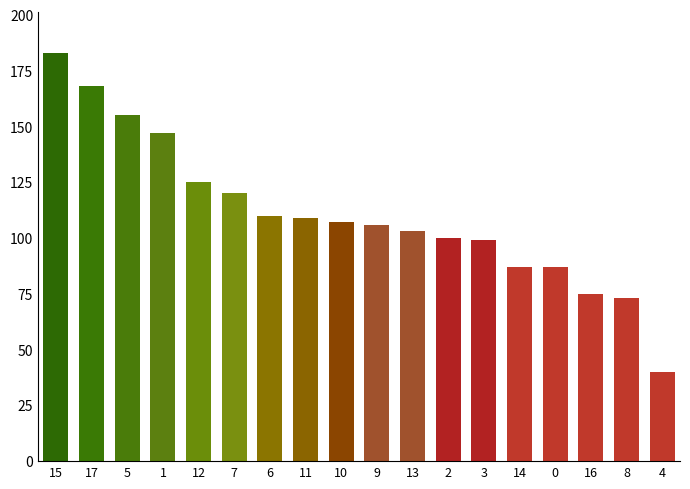

How many distinct data groups are displayed?

1